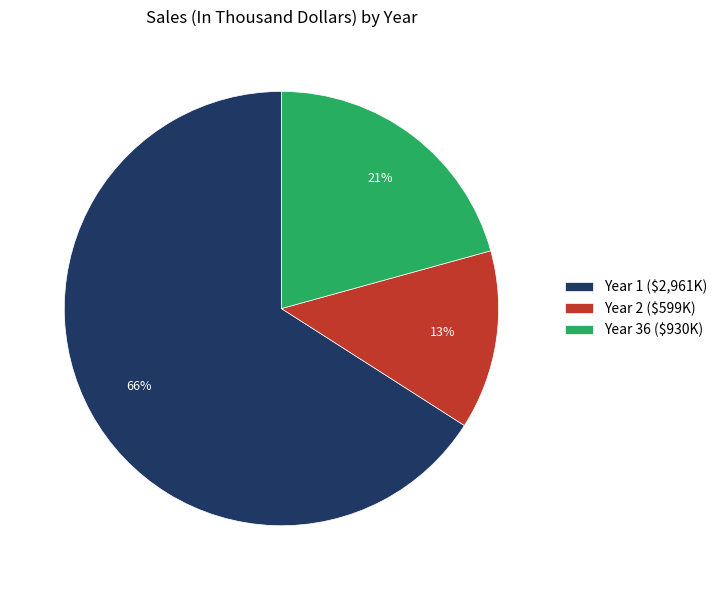

What percentage is the Year 36 slice, to the nearest percent?

21%